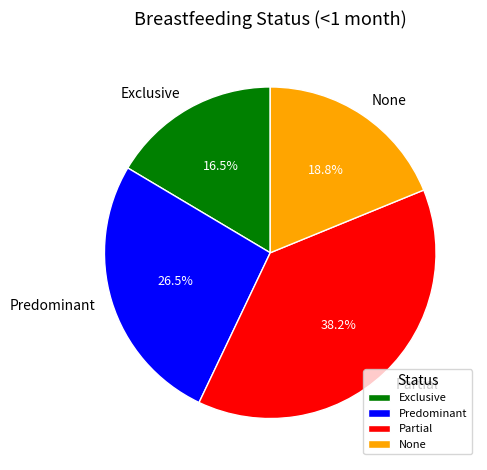

What portion of the pie excludes Partial?

61.8%